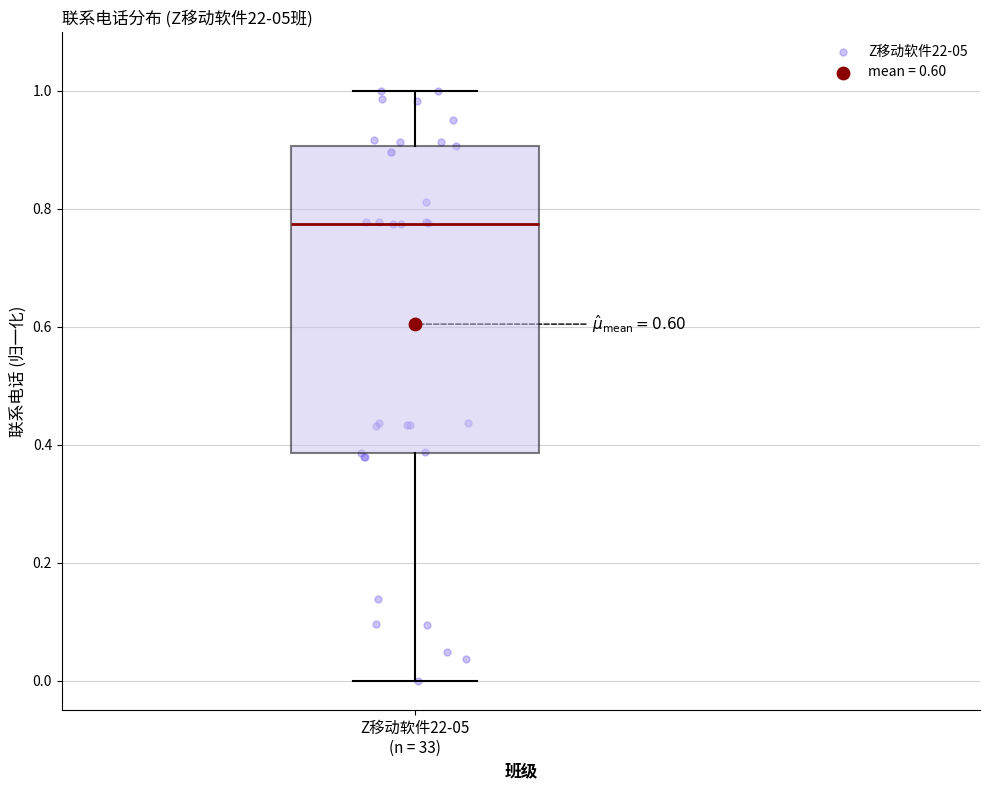

Read this box plot against the y-axis: the position of the median line, the range covered by the box, and the ends of both whiskers. The values are not printed on the chart, so give them approximately, as read against the axis.

median 0.78, box 0.38 to 0.90, whiskers 0.00 to 1.00